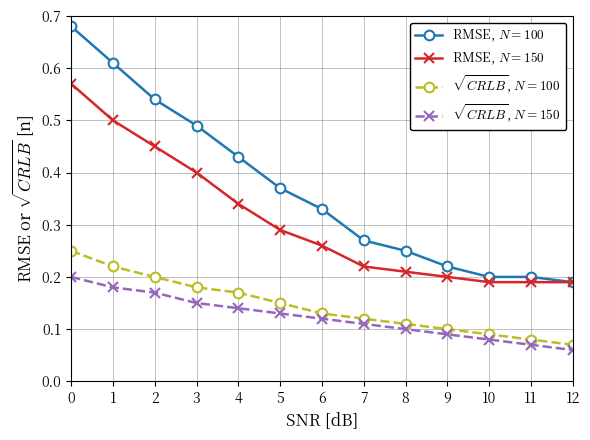

What is the total value across all series at 5?

0.9